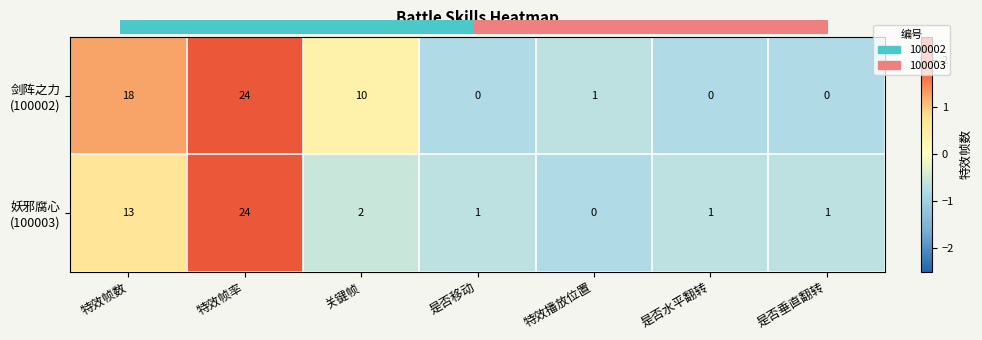

Which has a higher value, 是否水平翻转 or 特效播放位置?

特效播放位置